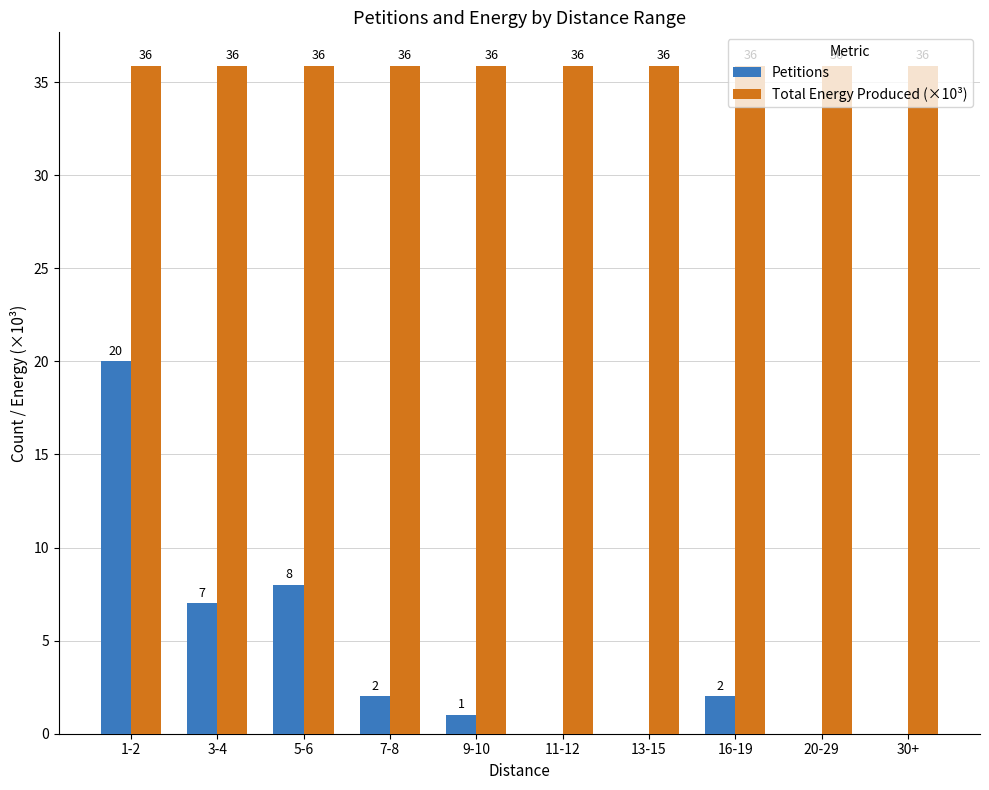

Which category has the highest value in the Petitions series?

1-2